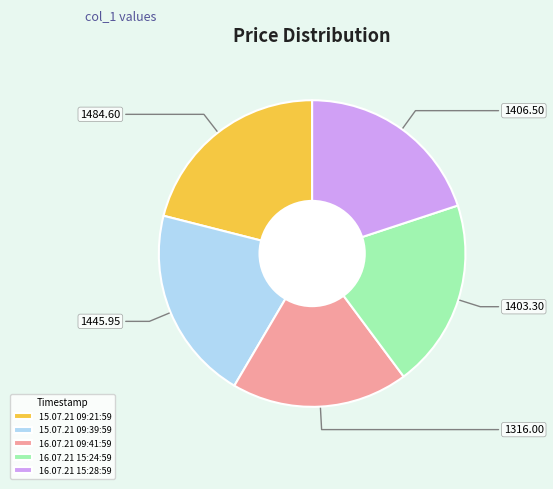

Is there a majority slice in this chart?

No